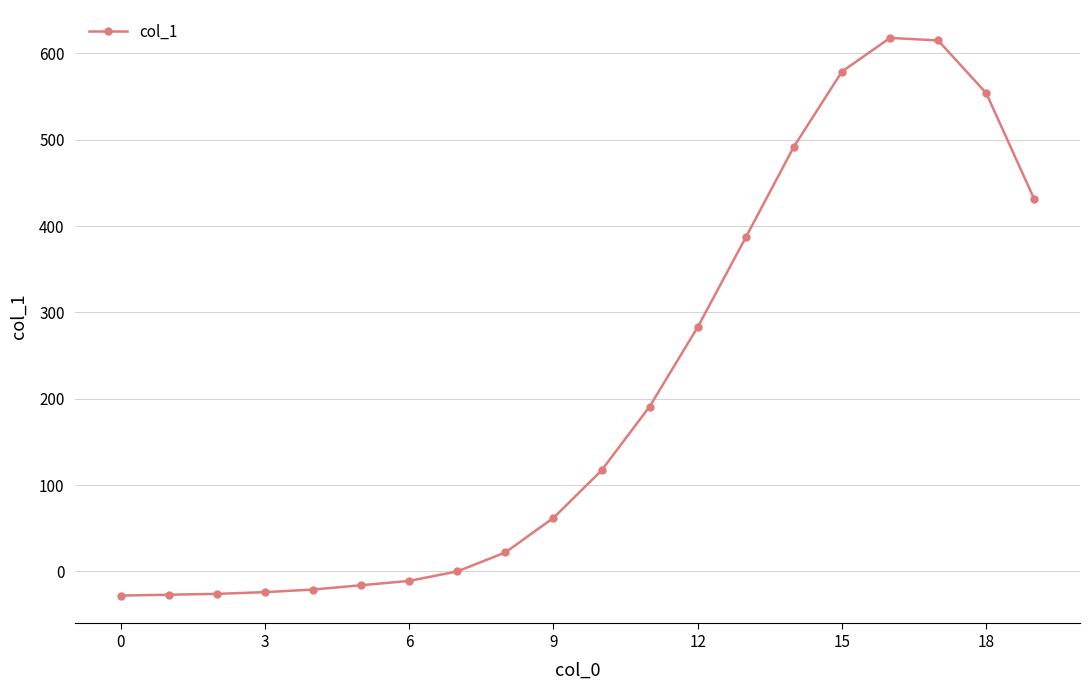

What is the average value?

210